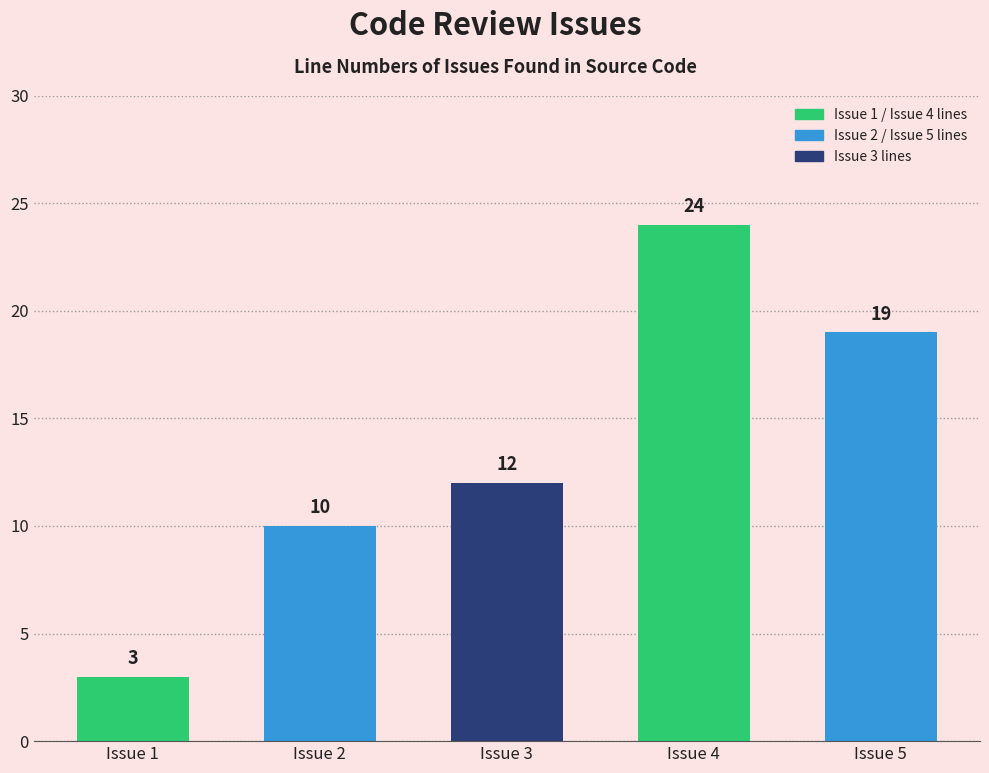

Rank the categories by value from highest to lowest.

Issue 4, Issue 5, Issue 3, Issue 2, Issue 1